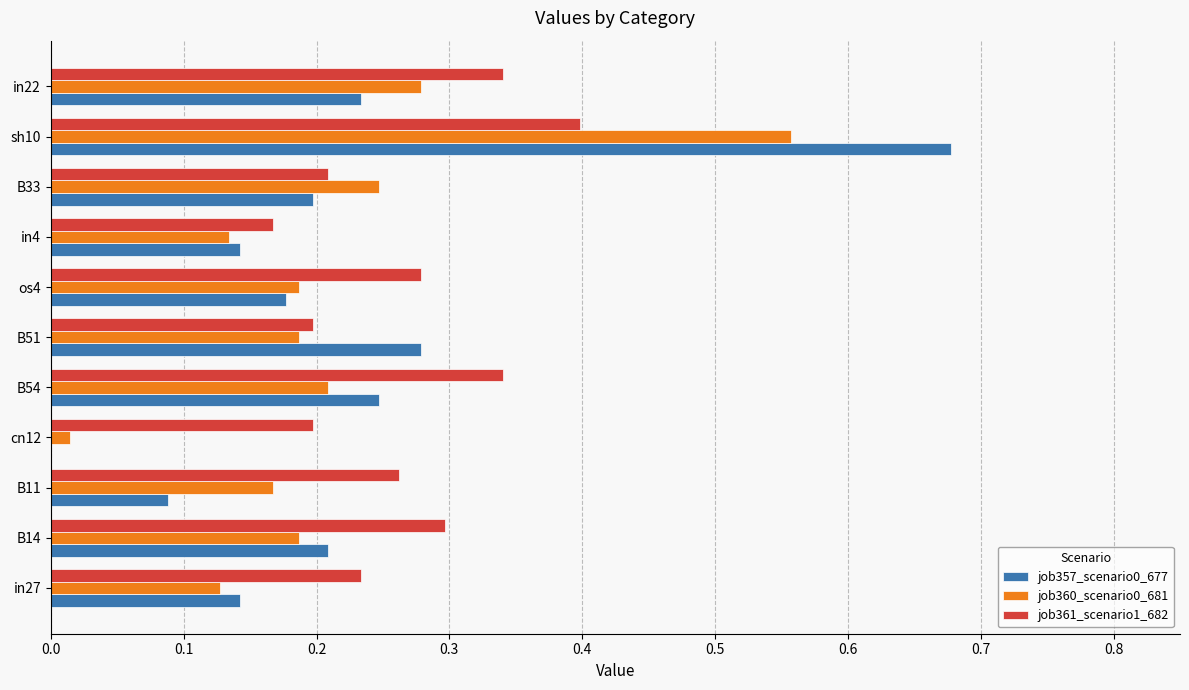

At which label does job361_scenario1_682 reach its peak?

sh10